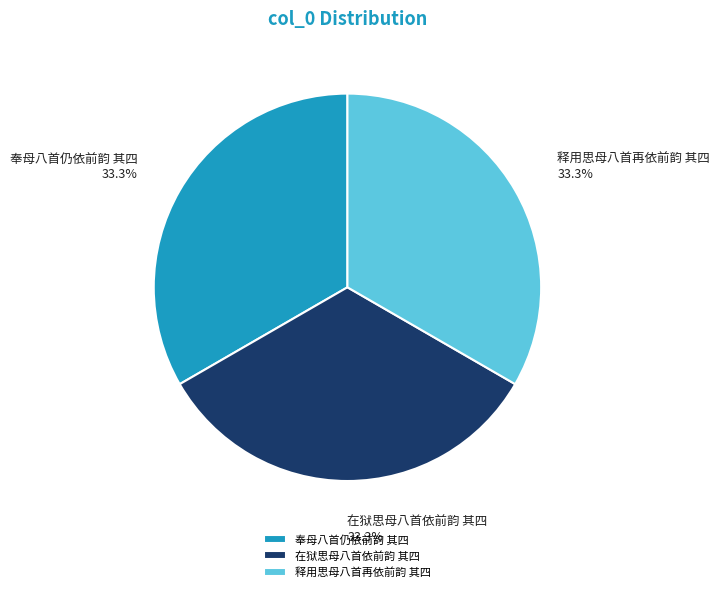

Does any single category account for the majority?

No